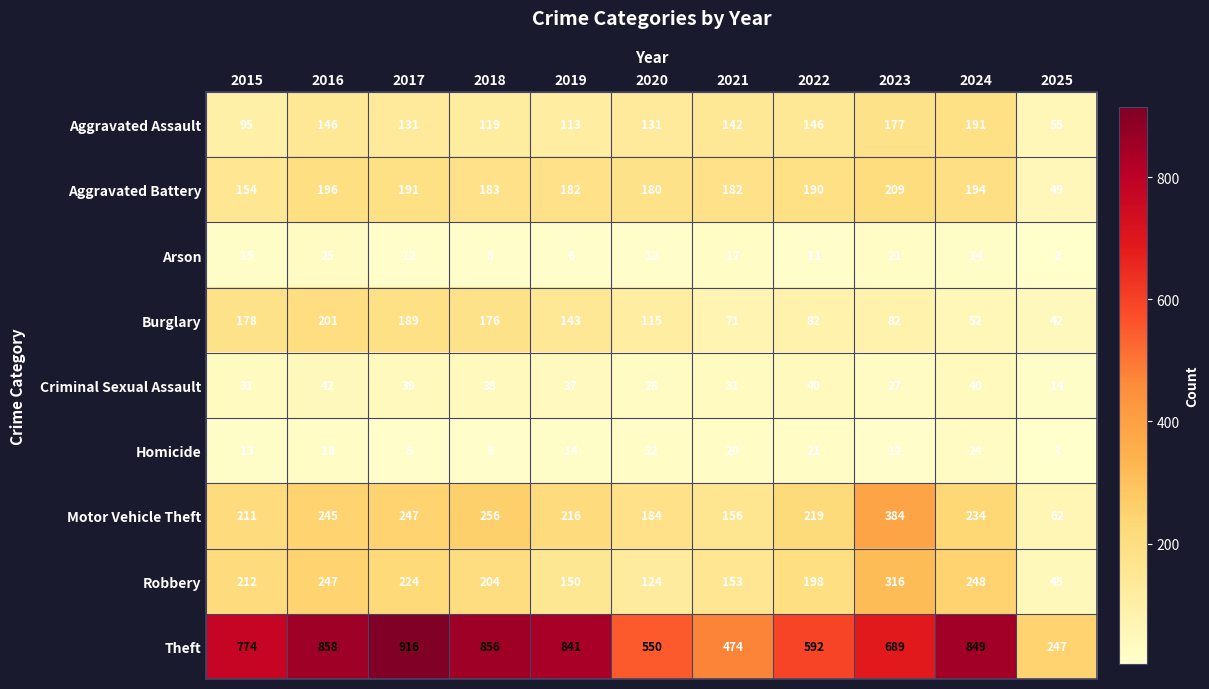

How many series are shown in this chart?

9